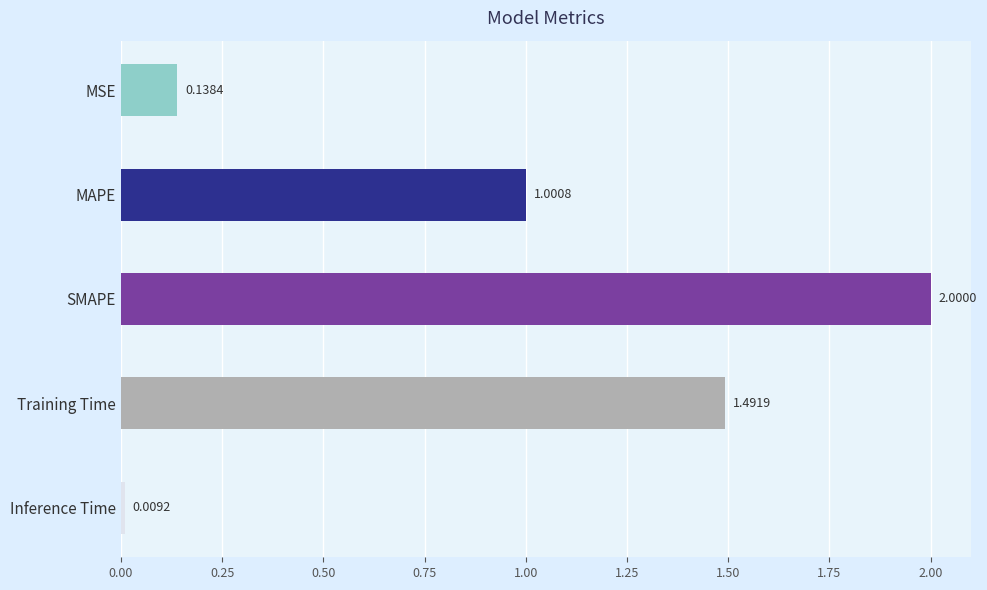

Which label corresponds to the smallest value in the chart?

Inference Time